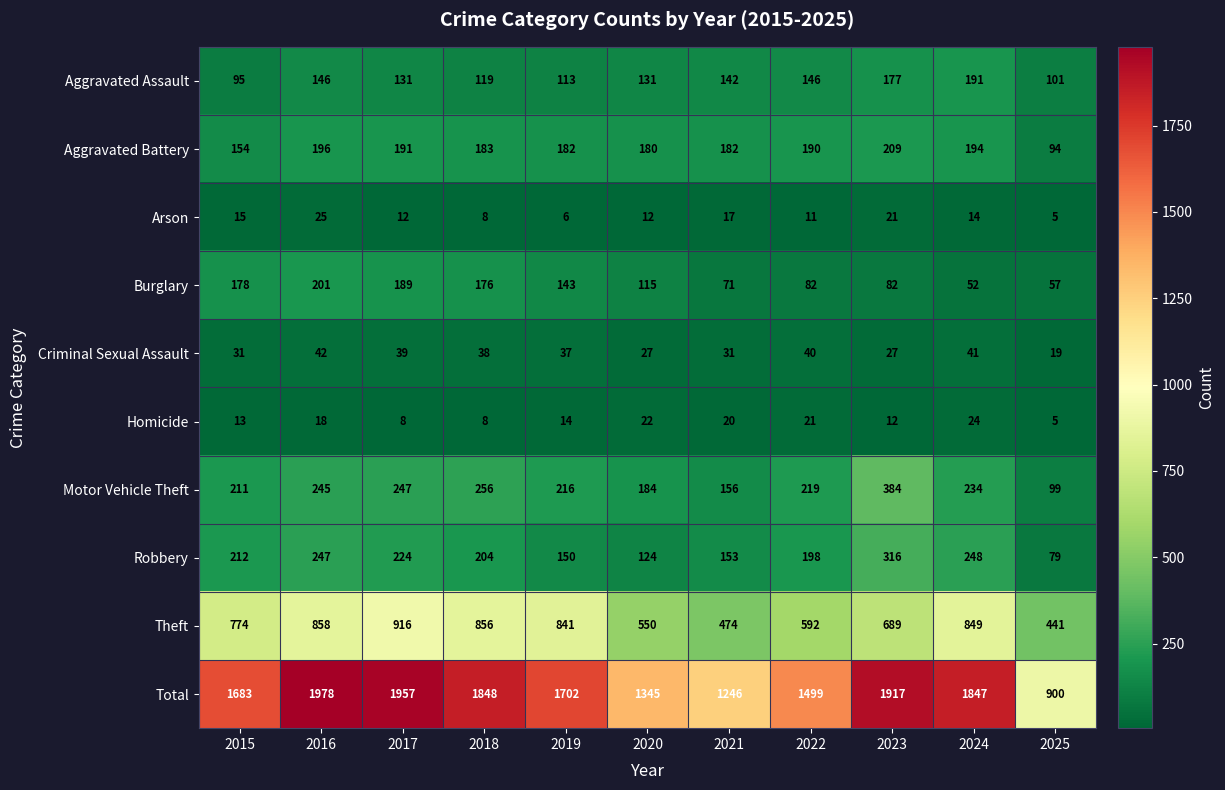

How many series are shown in this chart?

10